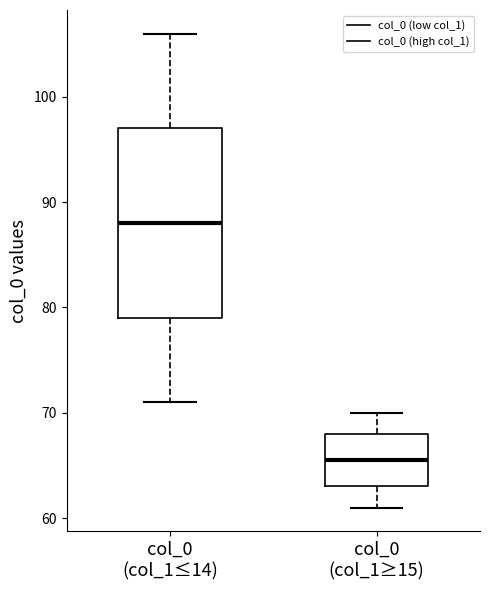

Where is the lower edge of the box for col_0 (col_1≤14) on the y-axis? The values are not printed on the chart, so give them approximately, as read against the axis.

79